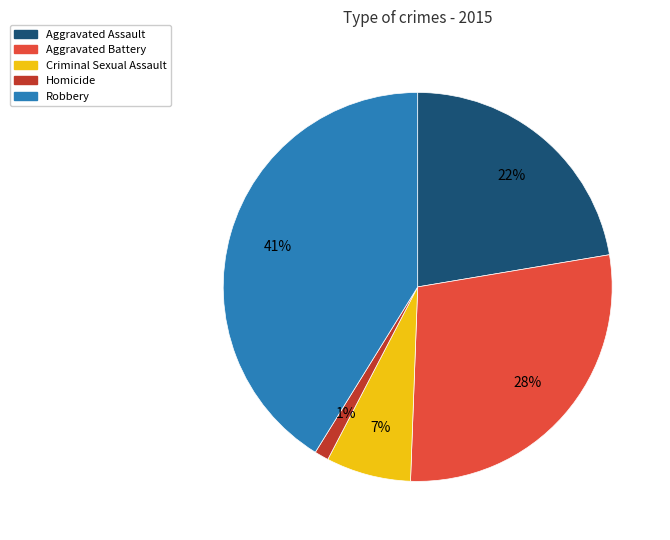

Is the sum of Criminal Sexual Assault and Robbery greater than half?

No